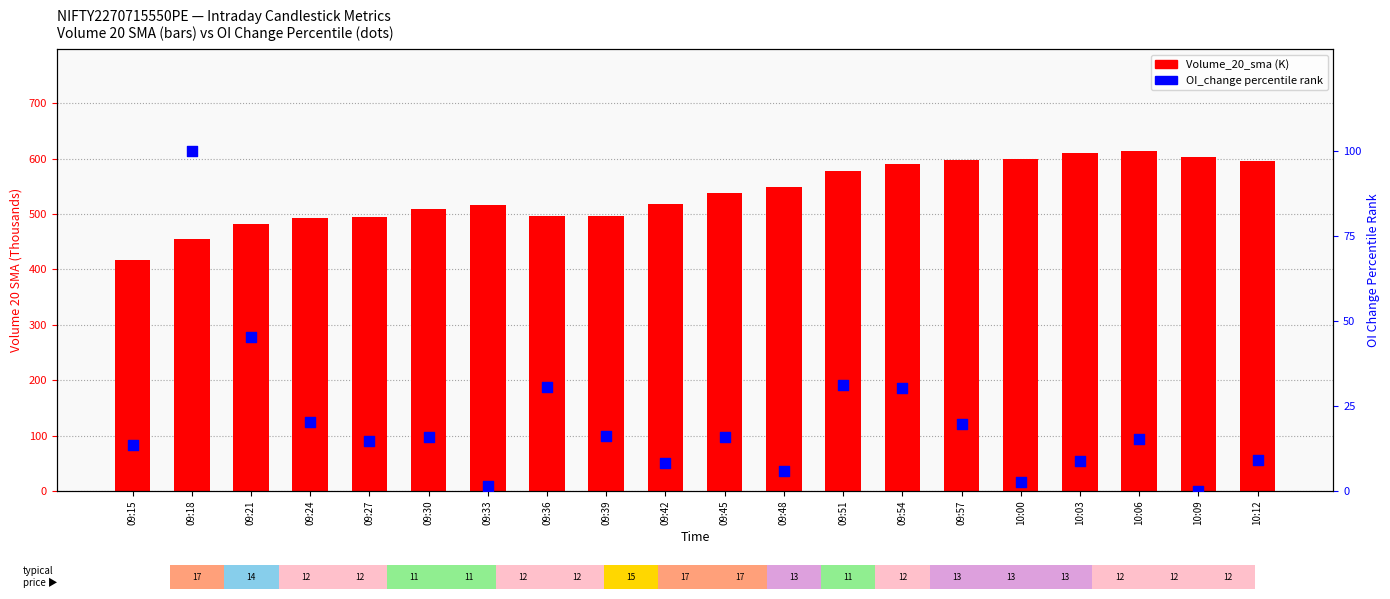

Which series has the largest total across all categories?

Volume_20_sma (K)